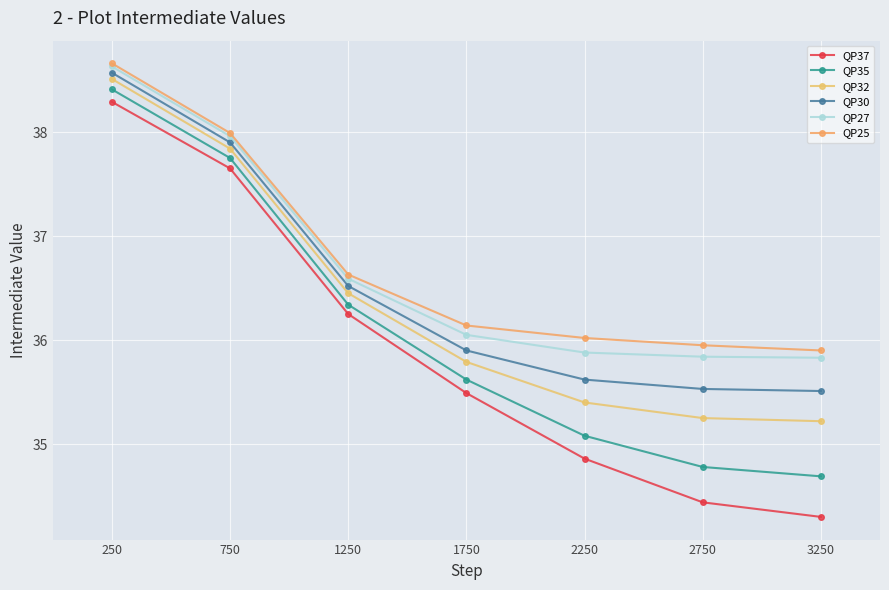

How many data points in QP35 are less than 35?

2